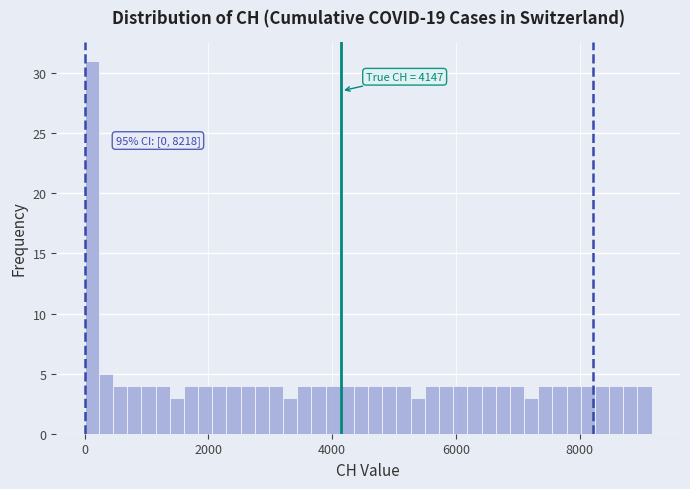

Around what value on the x-axis is the tallest bar? Give the approximate position of its centre, as read against the axis.

200